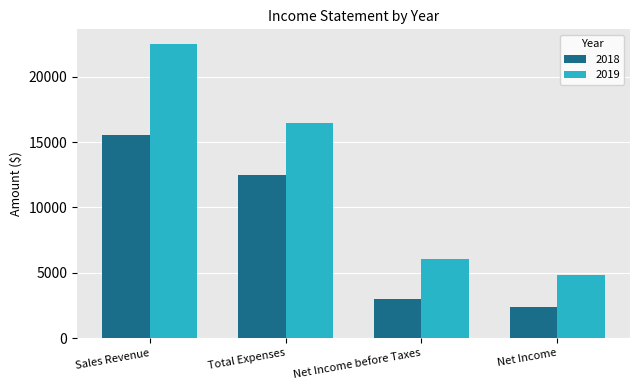

Are the bars horizontal?

No